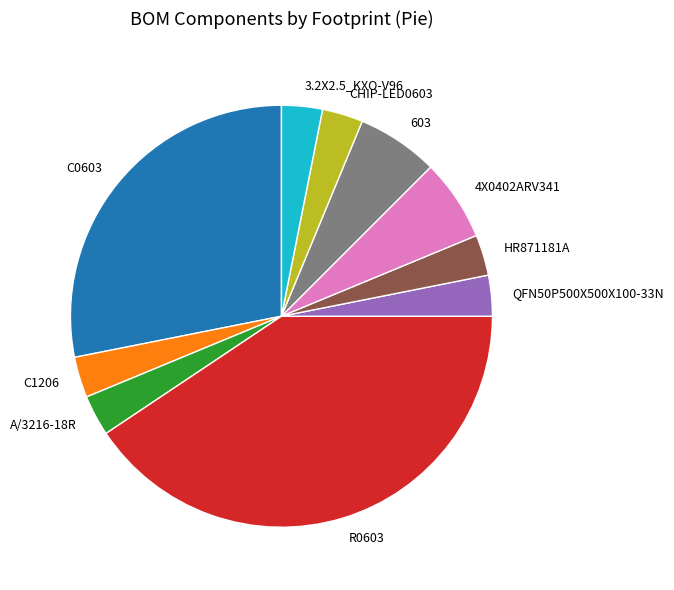

True or false: 4X0402ARV341 accounts for 1% of the total.

False